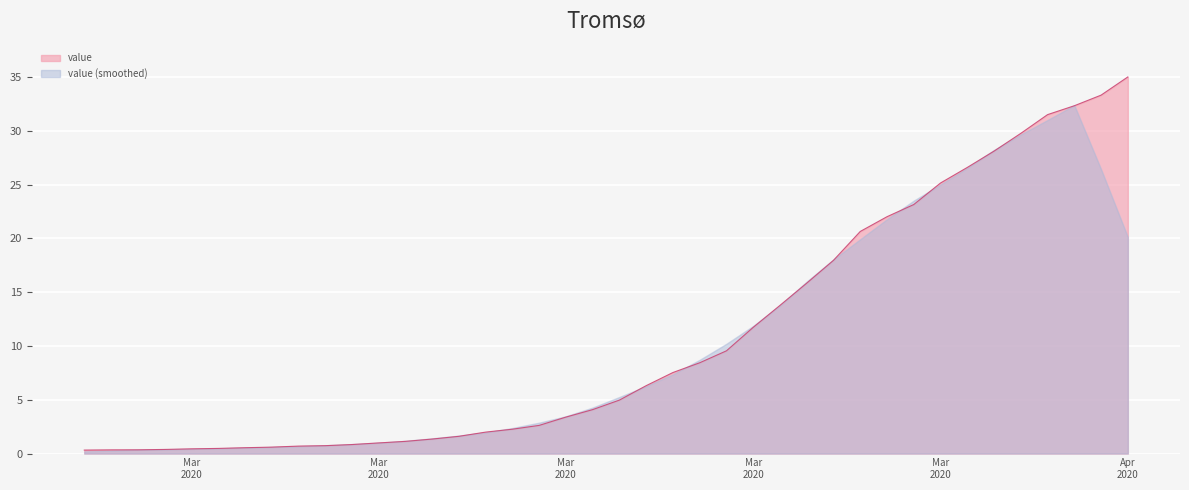

Reading right to left, what are all the values shown in this chart?

35.0	33.3	32.3	31.5	29.8	28.1	26.6	25.1	23.1	22.0	20.6	18.0	15.8	13.8	11.7	9.5	8.4	7.5	6.3	5.0	4.1	3.4	2.6	2.3	2.0	1.6	1.3	1.1	1.0	0.8	0.7	0.7	0.6	0.5	0.5	0.4	0.4	0.3	0.3	0.3